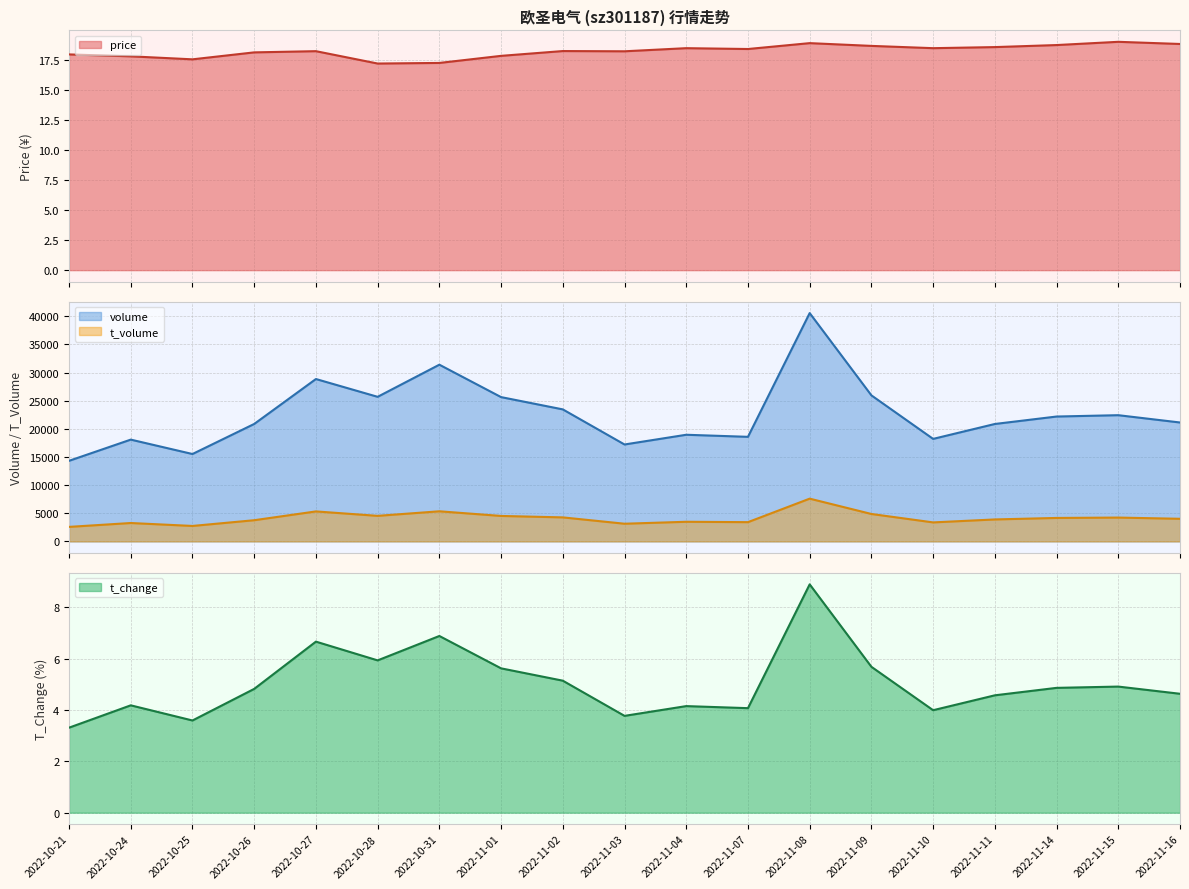

What is the difference between the highest and lowest values at 2022-10-21?

14317.7